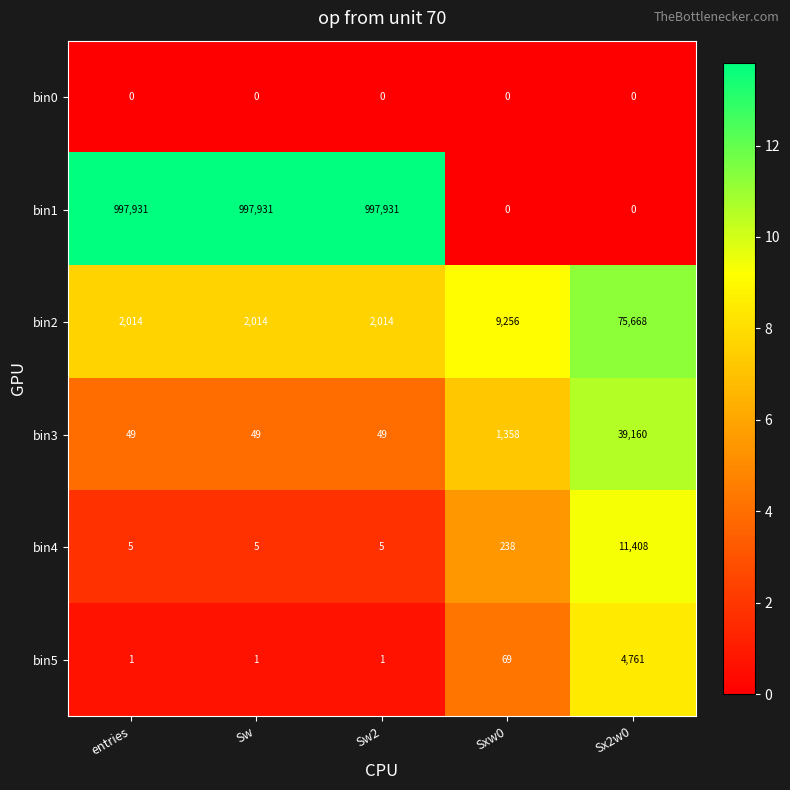

List the series in order of their peak value, highest first.

bin1, bin2, bin3, bin4, bin5, bin0